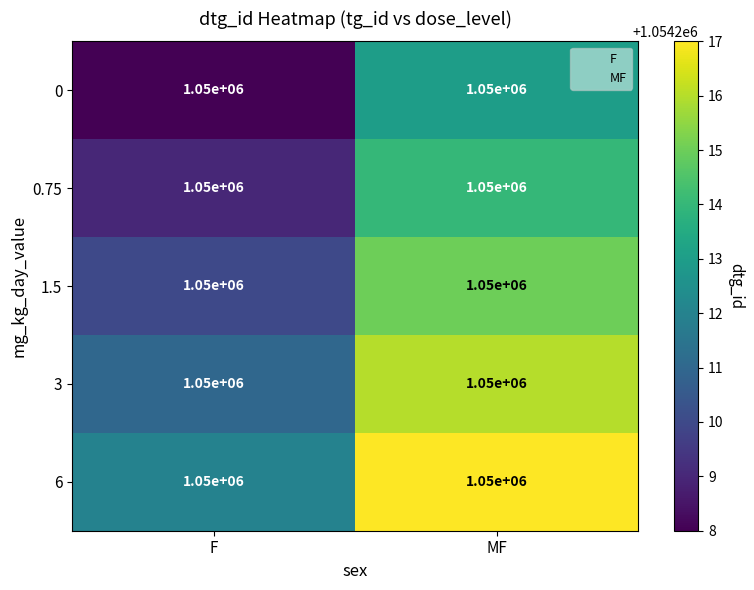

Where is 0 nearest to the value 1054210?

F